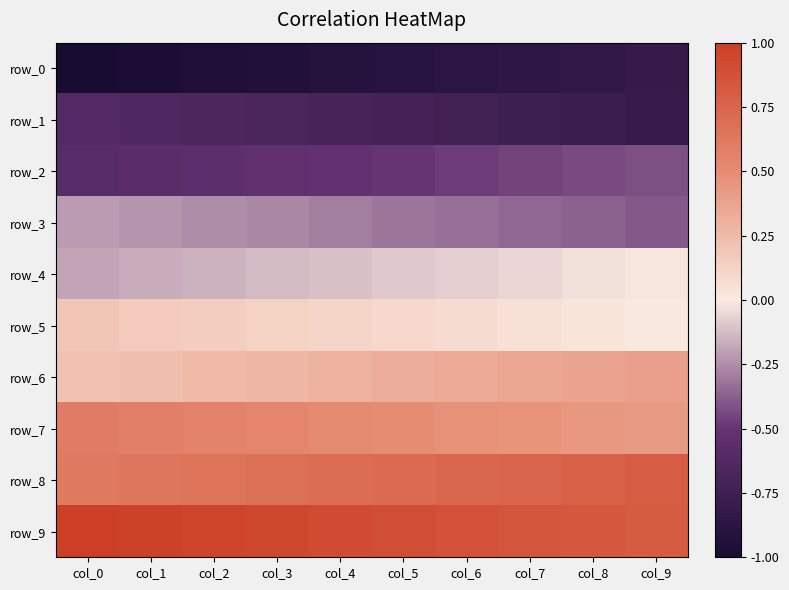

Which series has the widest spread of values?

row_5